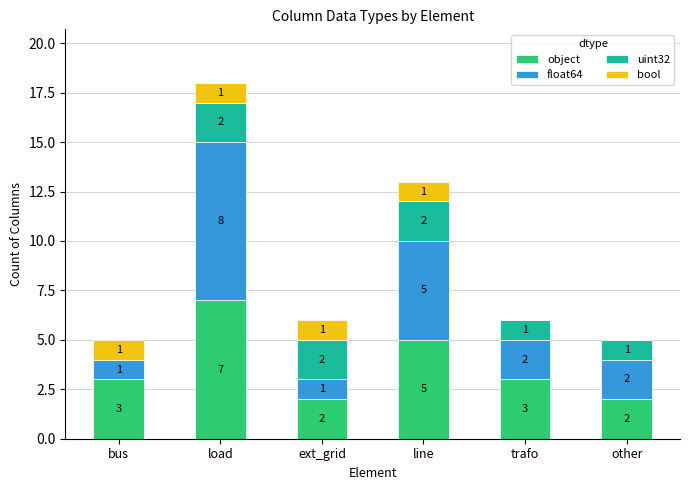

The value of object at trafo is 5. True or false?

False